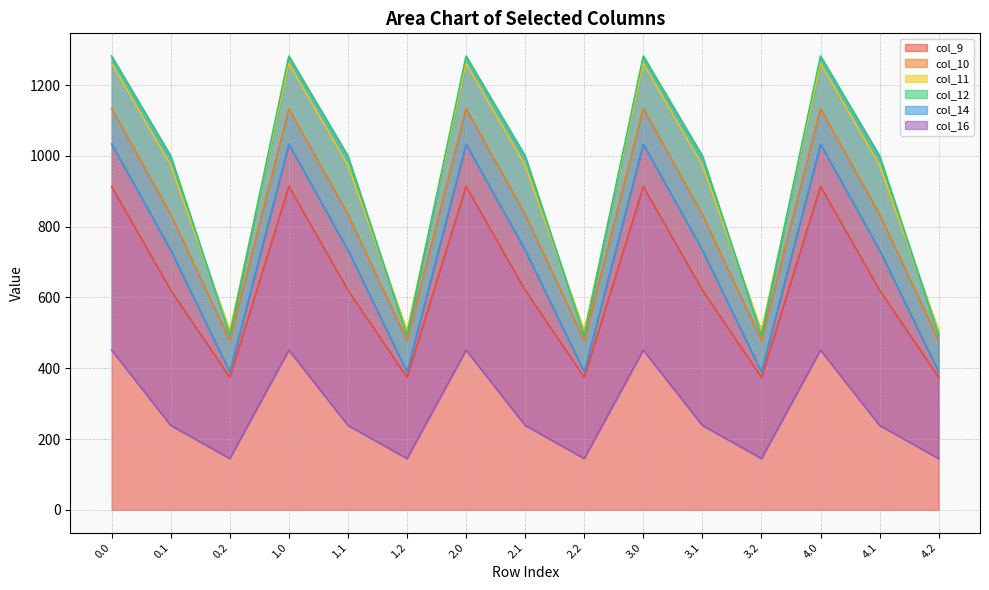

Where is the first local maximum for col_16?

1.0